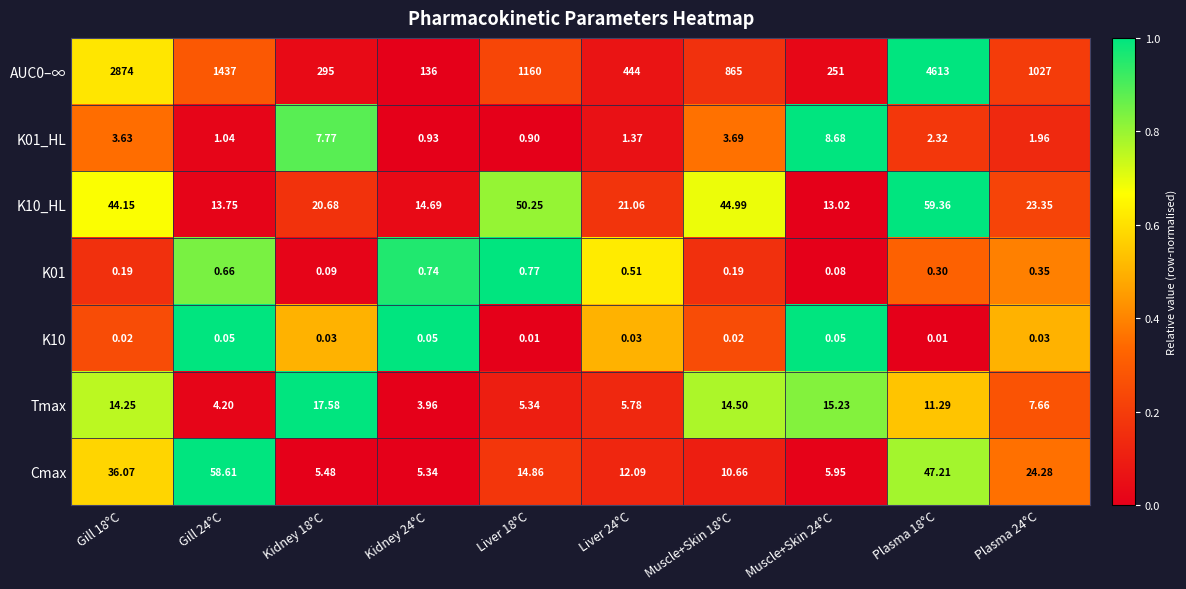

How many series are shown in this chart?

7